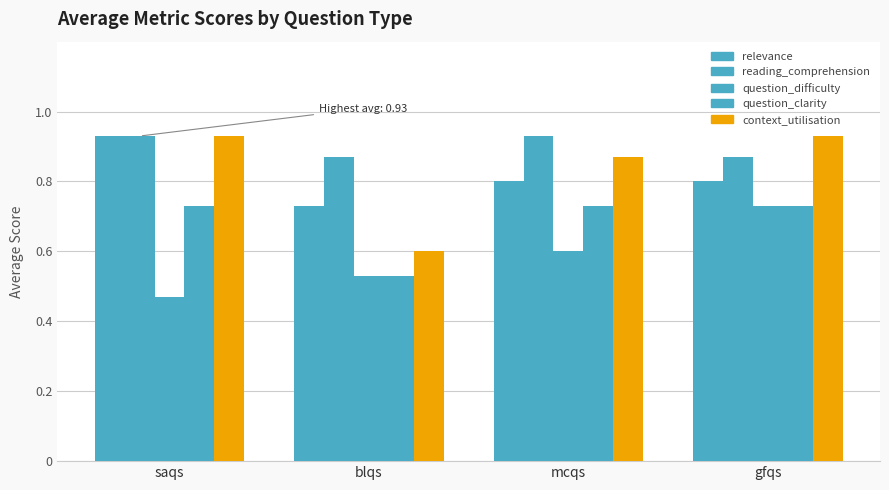

The value of question_difficulty at saqs is 0.3. True or false?

False